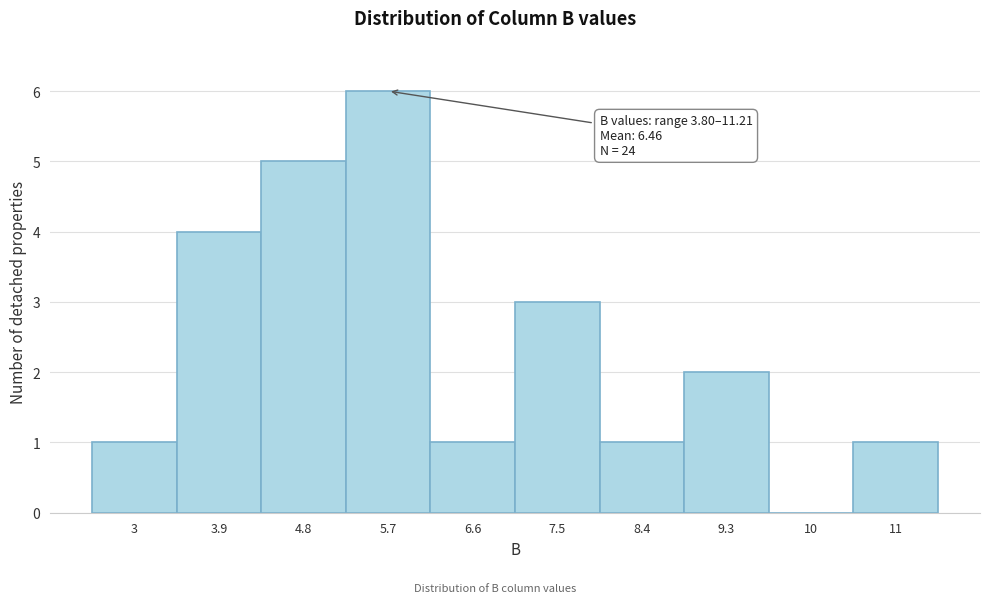

Reading left to right, list all the values displayed in this chart.

3=1	3.9=4	4.8=5	5.7=6	6.6=1	7.5=3	8.4=1	9.3=2	10=0	11=1